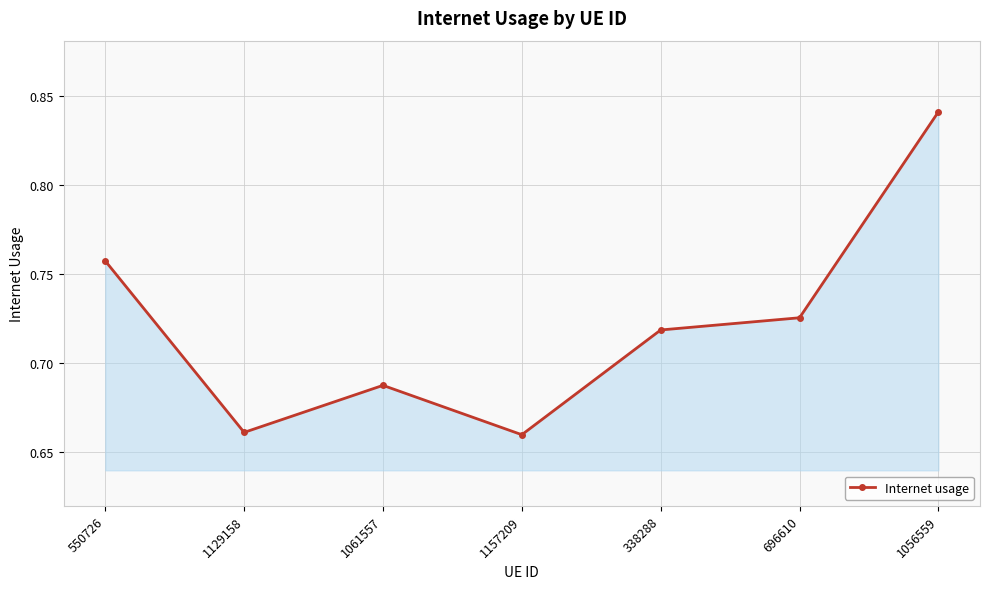

How many values are between 0 and 1?

7